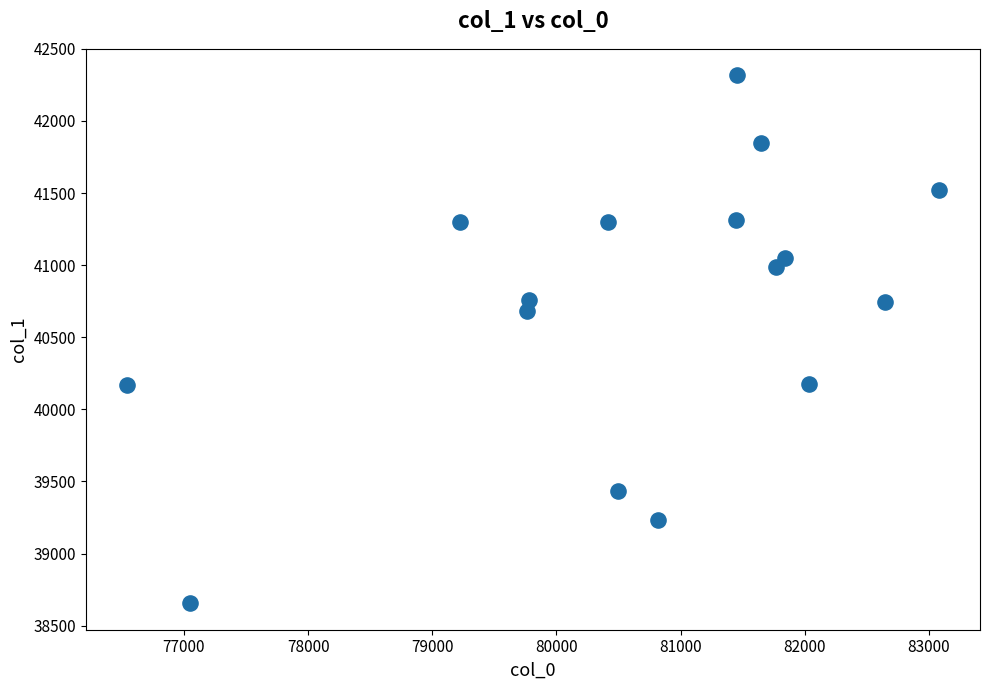

What is the range of Y values (max minus min)?

3662.8